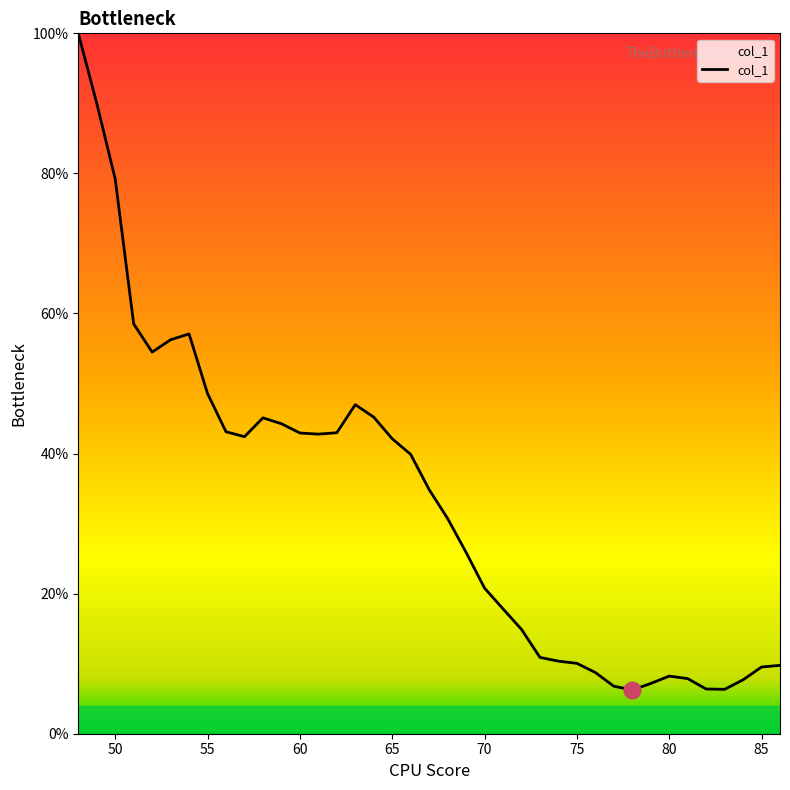

What is the difference between the maximum and minimum values?

93.8